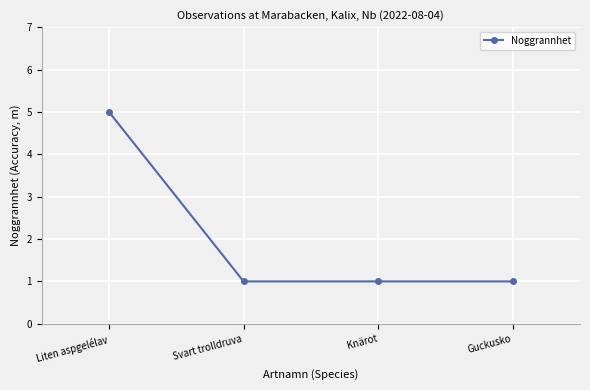

What is the label of the 3rd point from the right?

Svart trolldruva